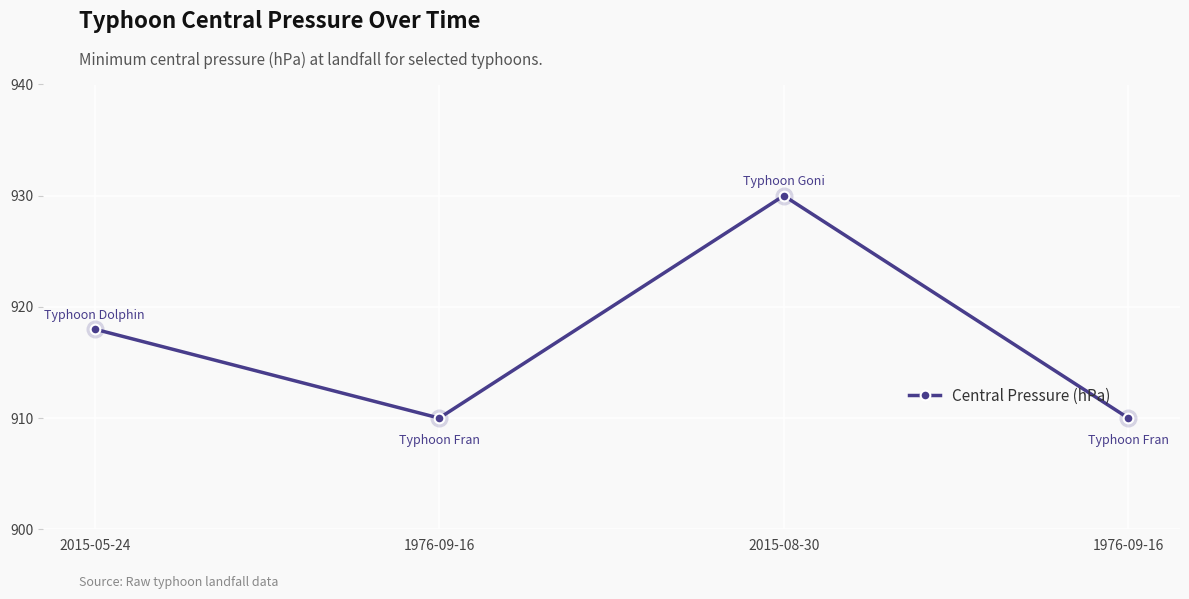

How many data points are less than 918?

2